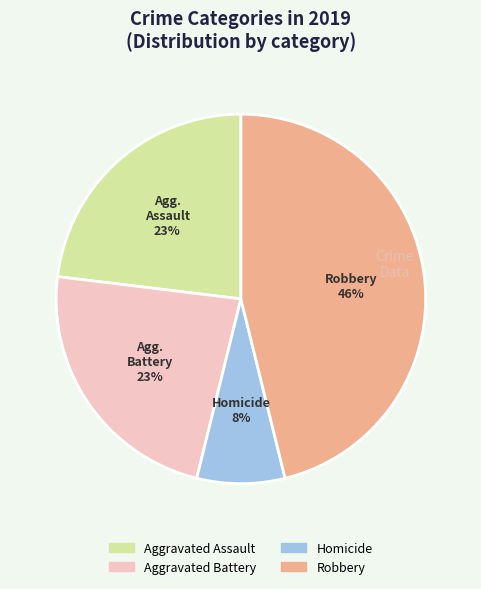

How many slices are in this pie chart?

4